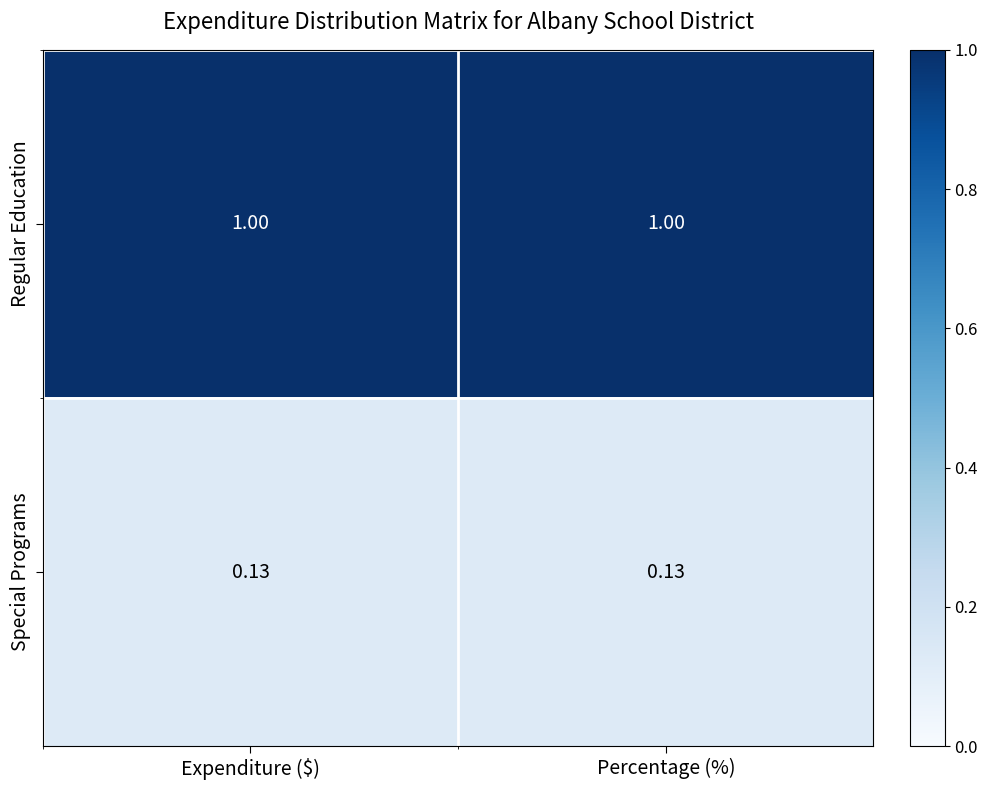

Rank the series at Percentage (%) from highest to lowest value.

Regular Education, Special Programs